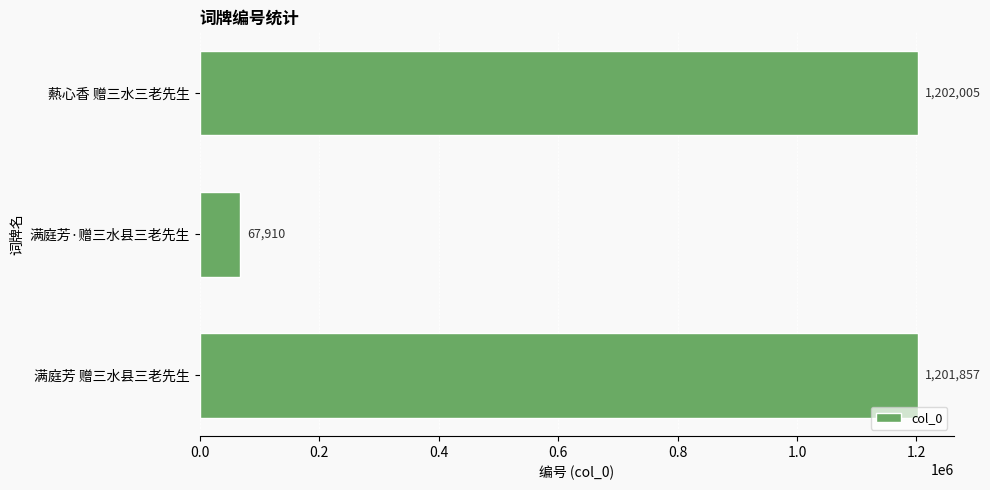

Reading top to bottom, list all the values displayed in this chart.

爇心香 赠三水三老先生=1202005	满庭芳·赠三水县三老先生=67910	满庭芳 赠三水县三老先生=1201857